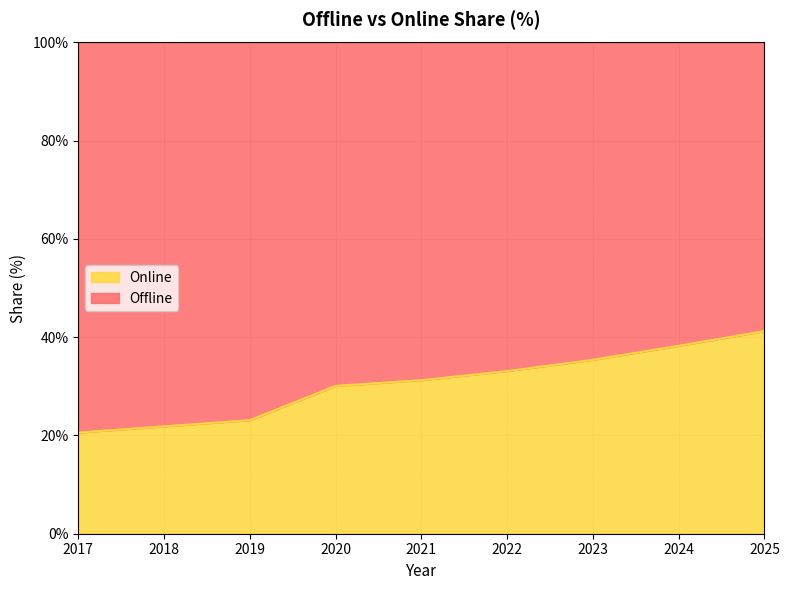

Rank the categories by value from highest to lowest.

2025, 2024, 2023, 2022, 2021, 2020, 2019, 2018, 2017